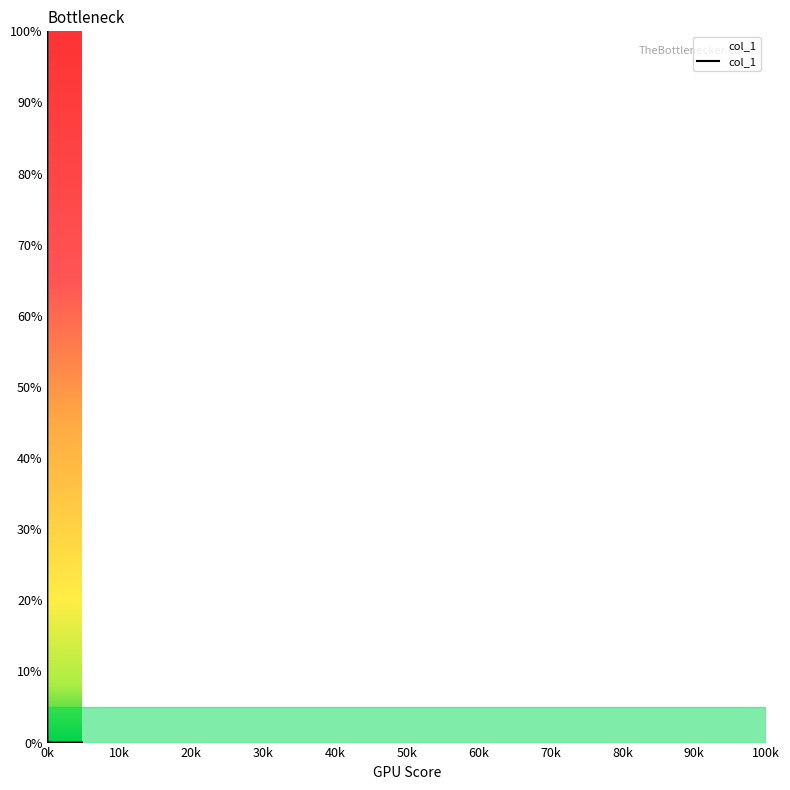

What is the difference between the maximum and minimum values?

100.0